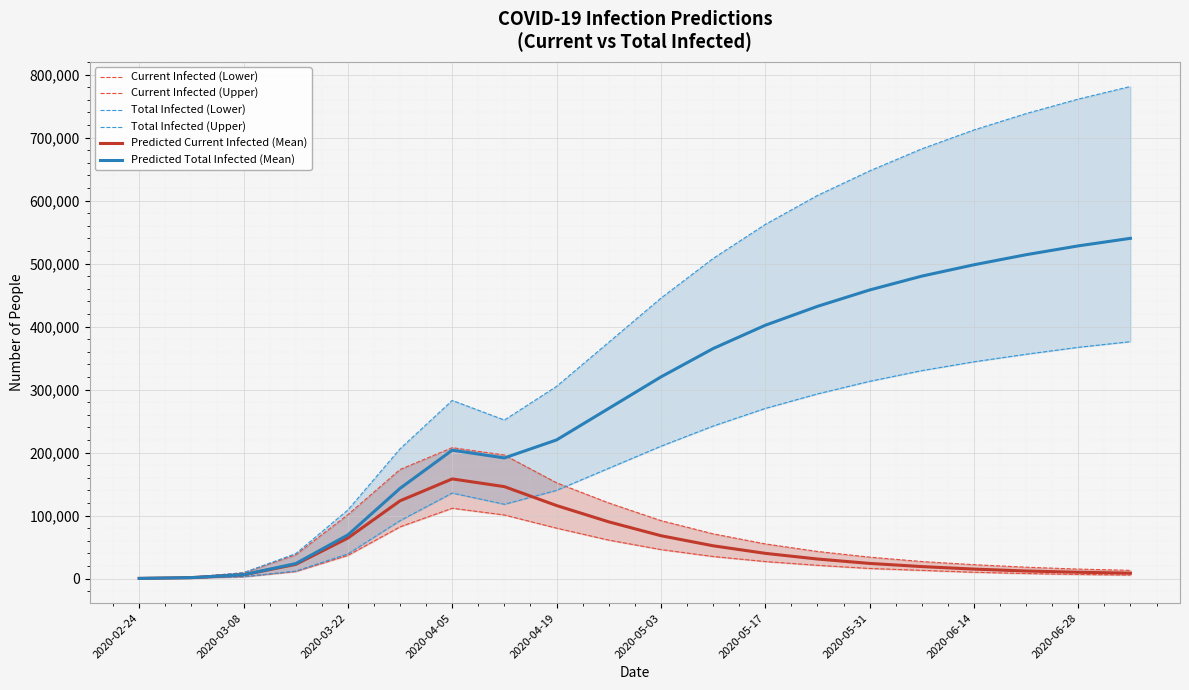

What is the label of the 4th point from the left?

2020-04-05